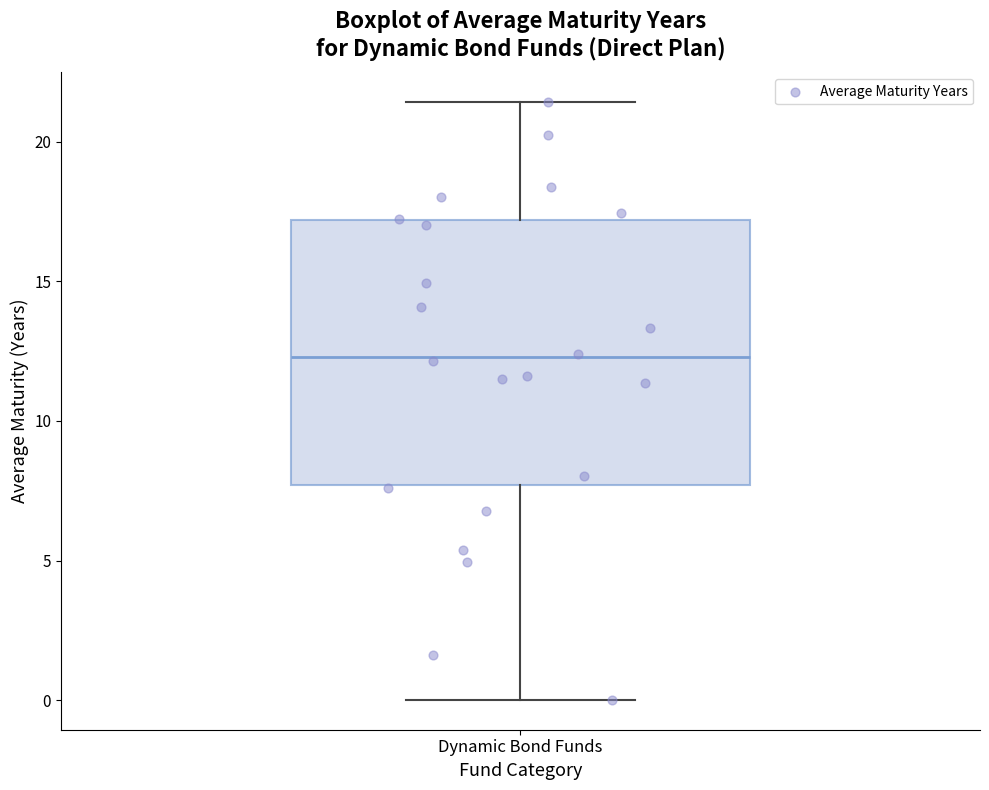

Where does the median line of the box for Dynamic Bond Funds sit on the y-axis? The values are not printed on the chart, so give them approximately, as read against the axis.

12.5